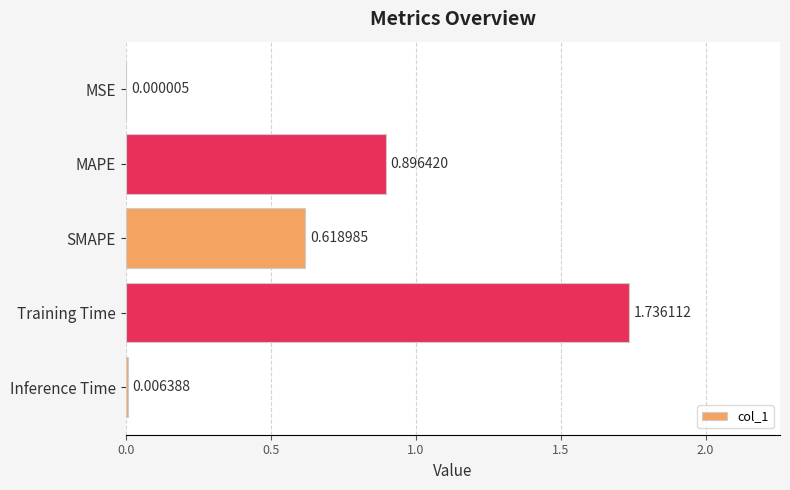

What is the change in value from MAPE to Training Time?

+0.8